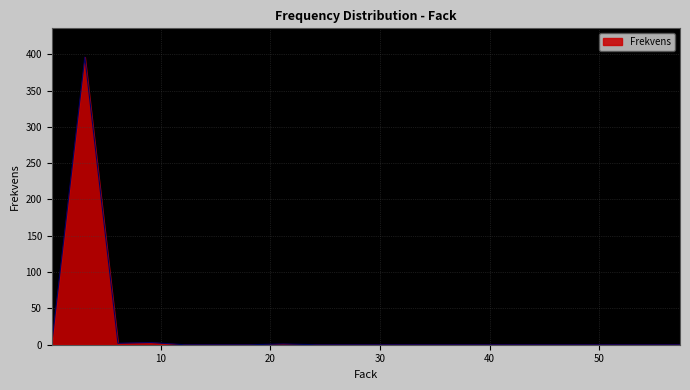

What is the maximum value shown in the chart?

396